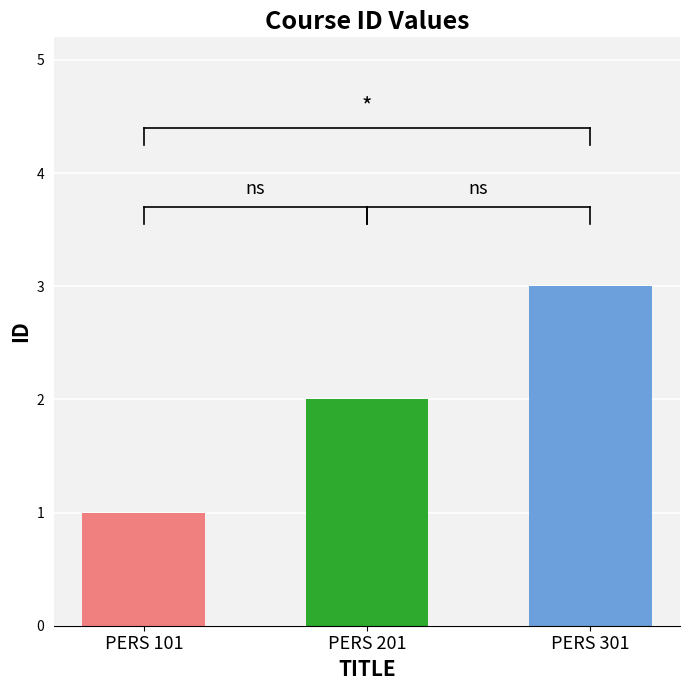

What is the ratio of the value at PERS 201 to the value at PERS 301?

0.7